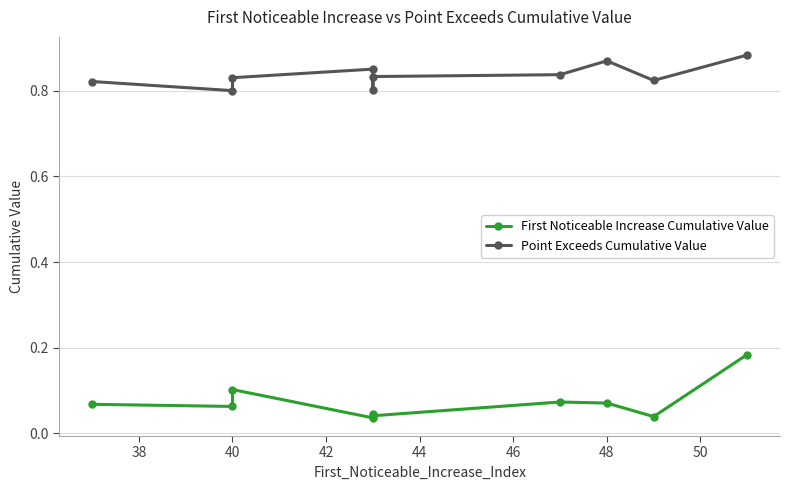

The value of First Noticeable Increase Cumulative Value at 40 is 0.0. True or false?

False